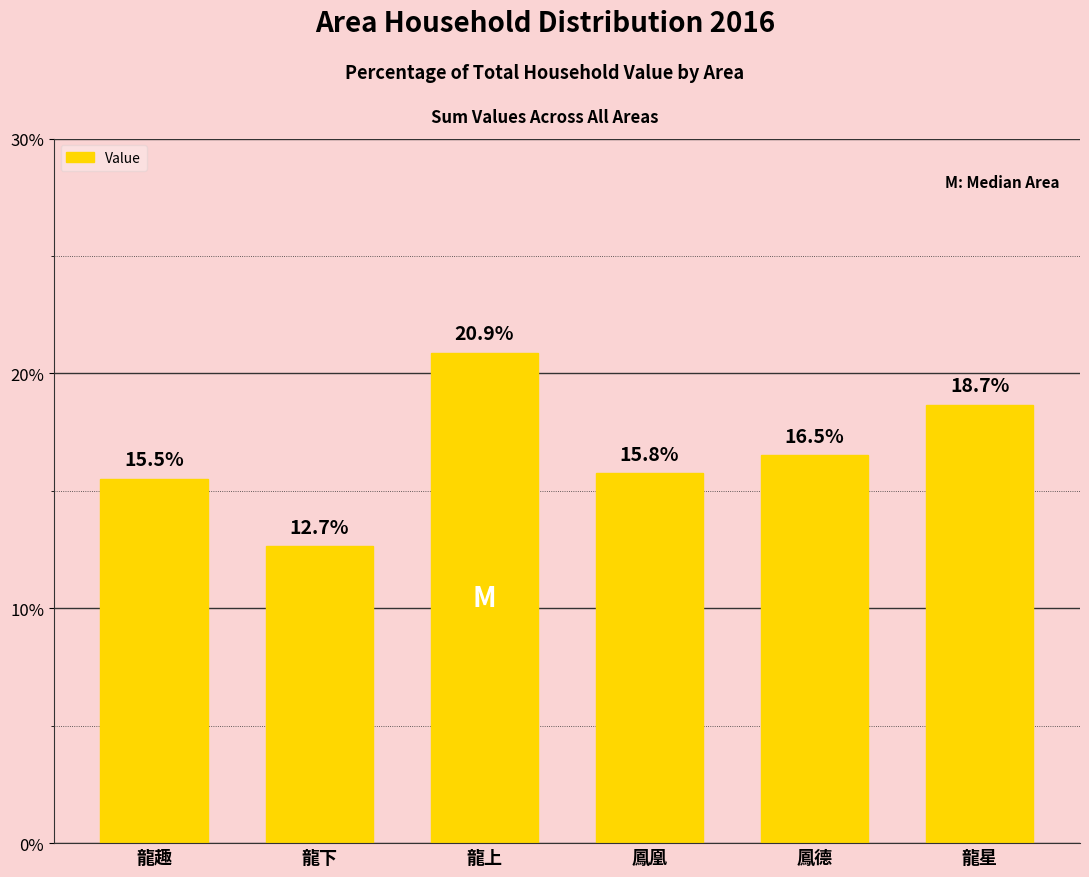

Reading left to right, transcribe all the data shown in this chart.

15.5	12.7	20.9	15.8	16.5	18.7